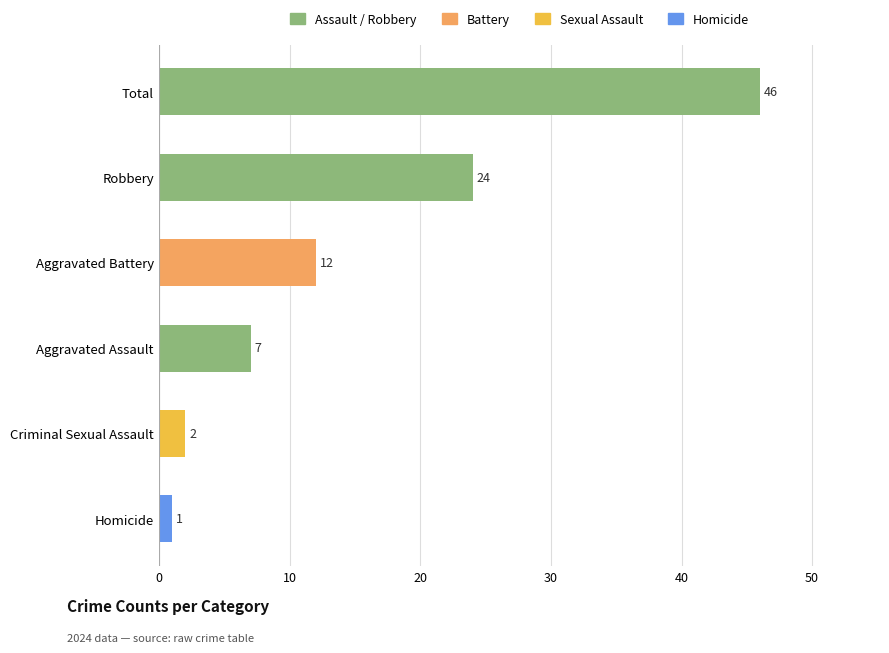

Which has a higher value, Criminal Sexual Assault or Total?

Total